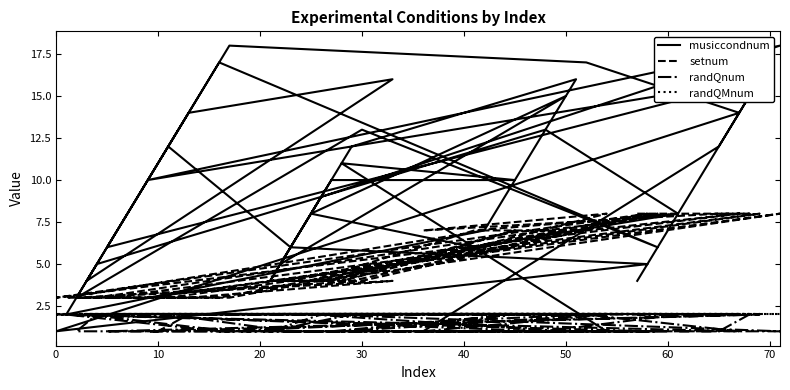

List the series in order of their peak value, highest first.

musiccondnum, setnum, randQnum, randQMnum